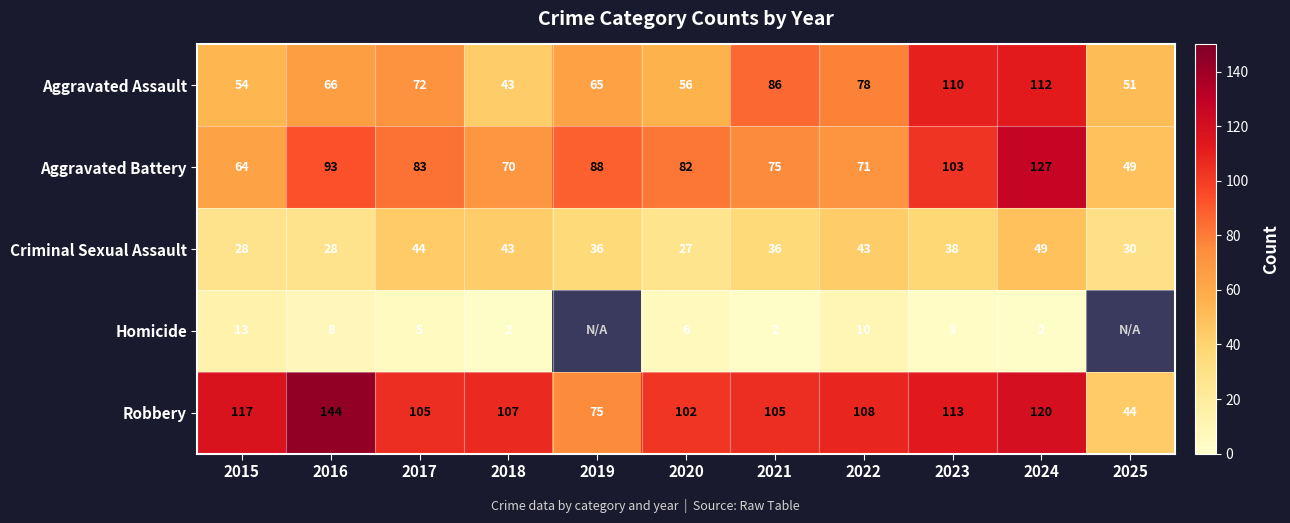

Is it true that Robbery equals 30.3 at 2025?

False